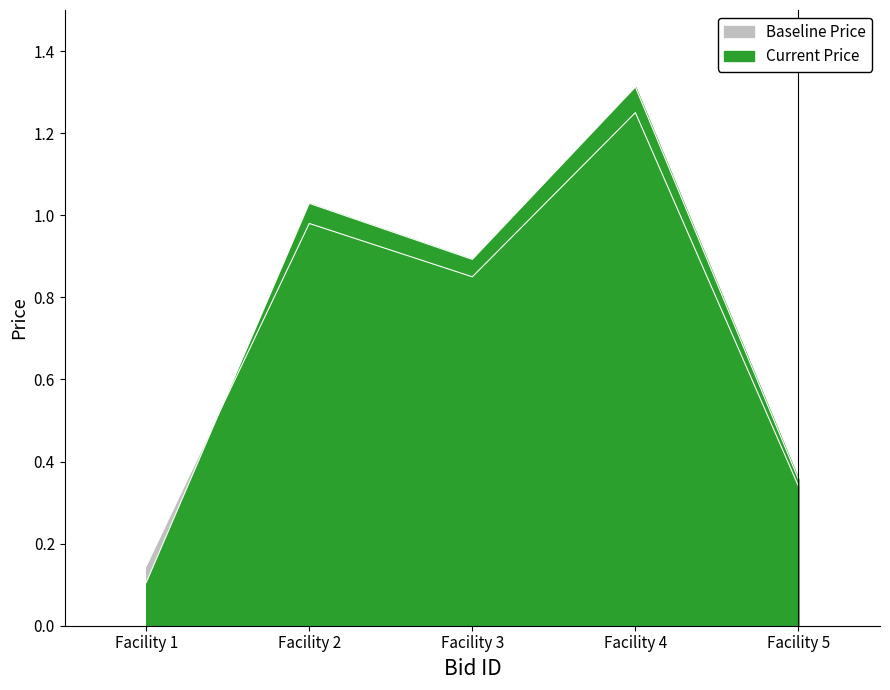

True or false: Baseline Price has a value of 0.2 at Facility 2.

False